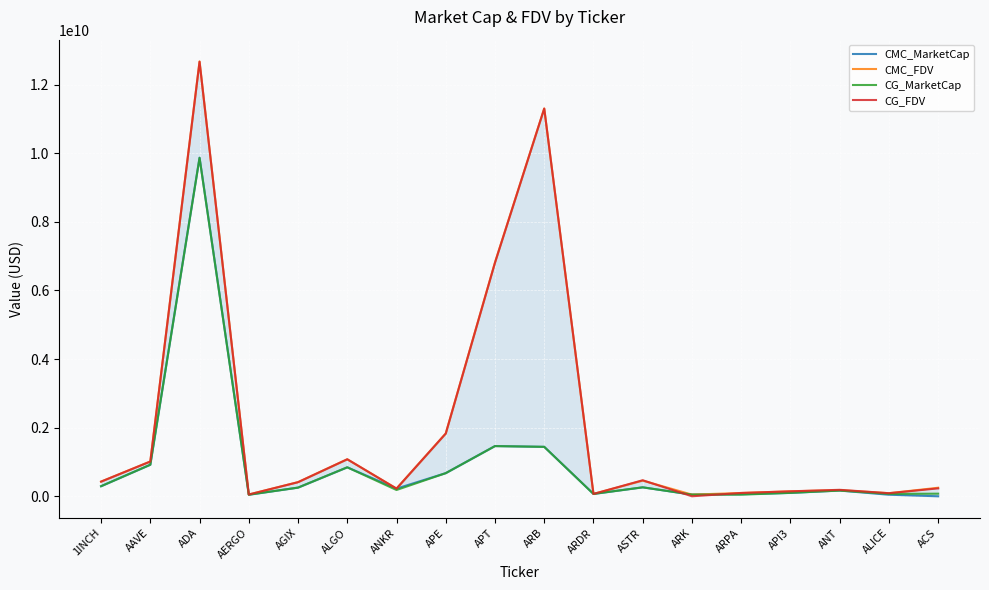

What is the greatest value displayed?

12674799926.6